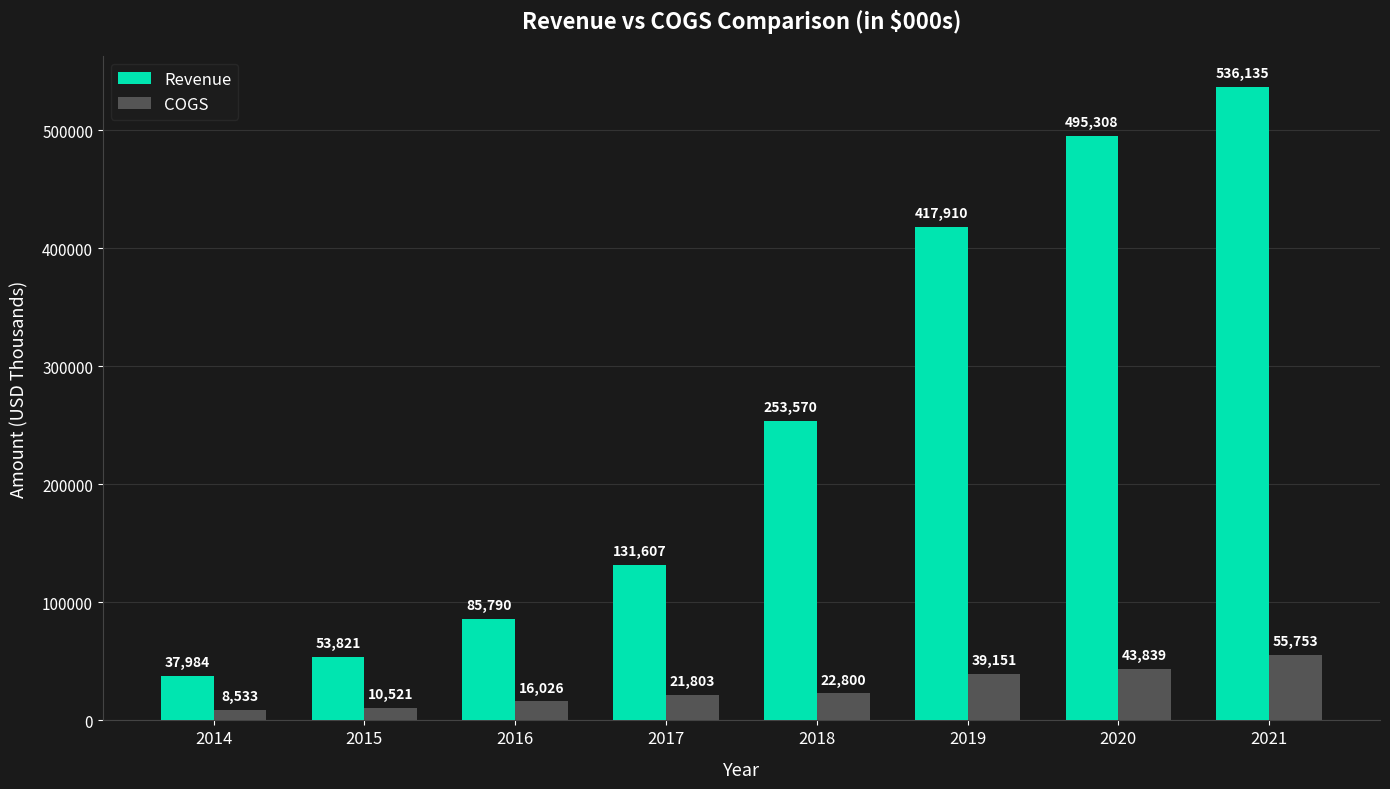

Which series has the largest range (max minus min)?

Revenue